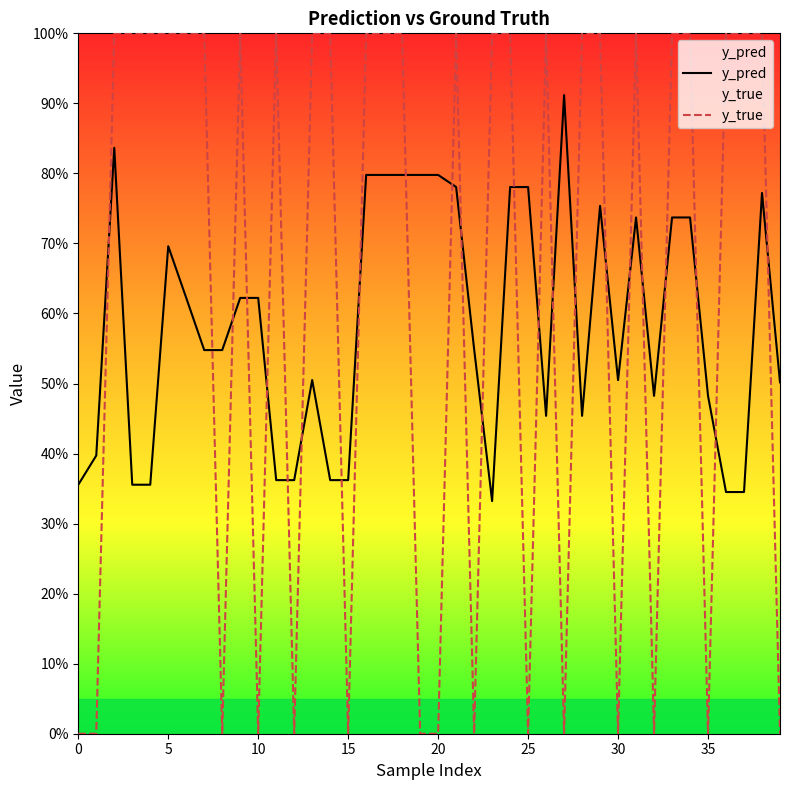

What are all the series names shown in the legend?

y_pred, y_true